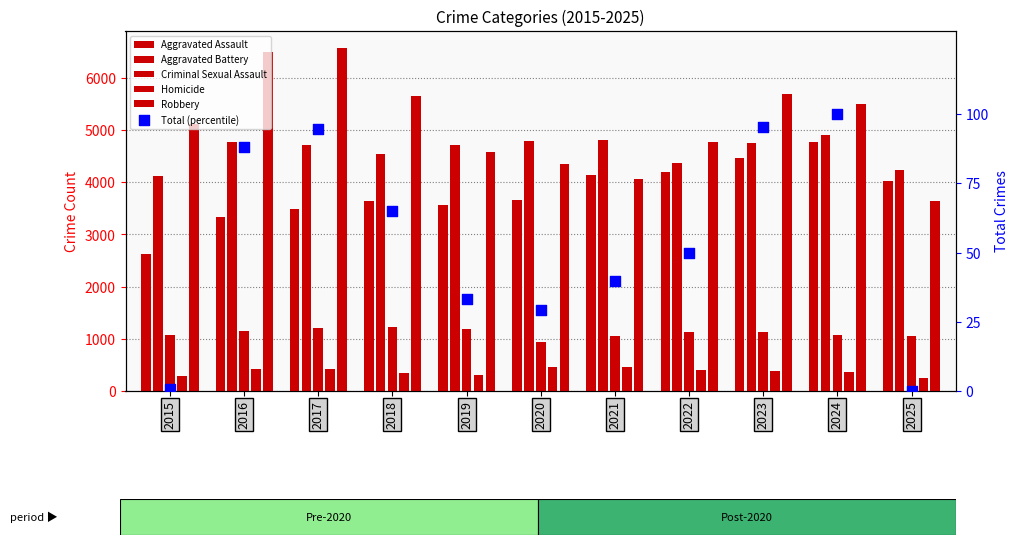

What is the total value across all series at 2020?

14213.1